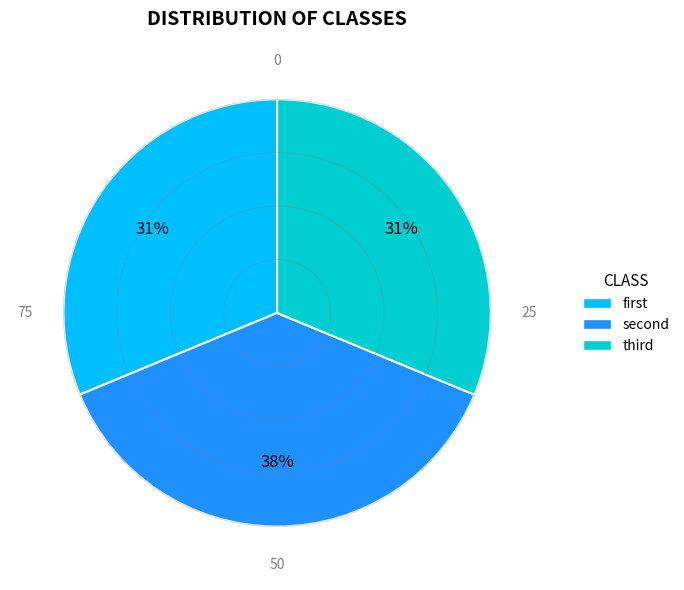

Which slice is the largest?

second